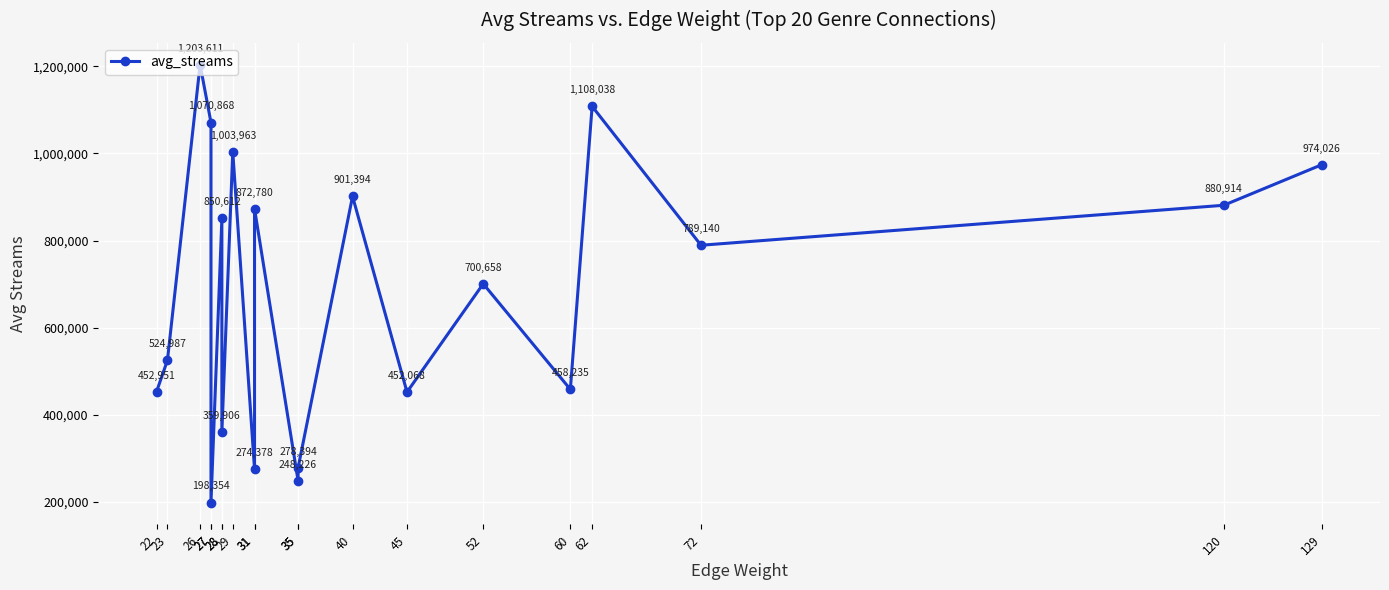

How many interior local peaks (higher than both neighbors) does the data have?

7